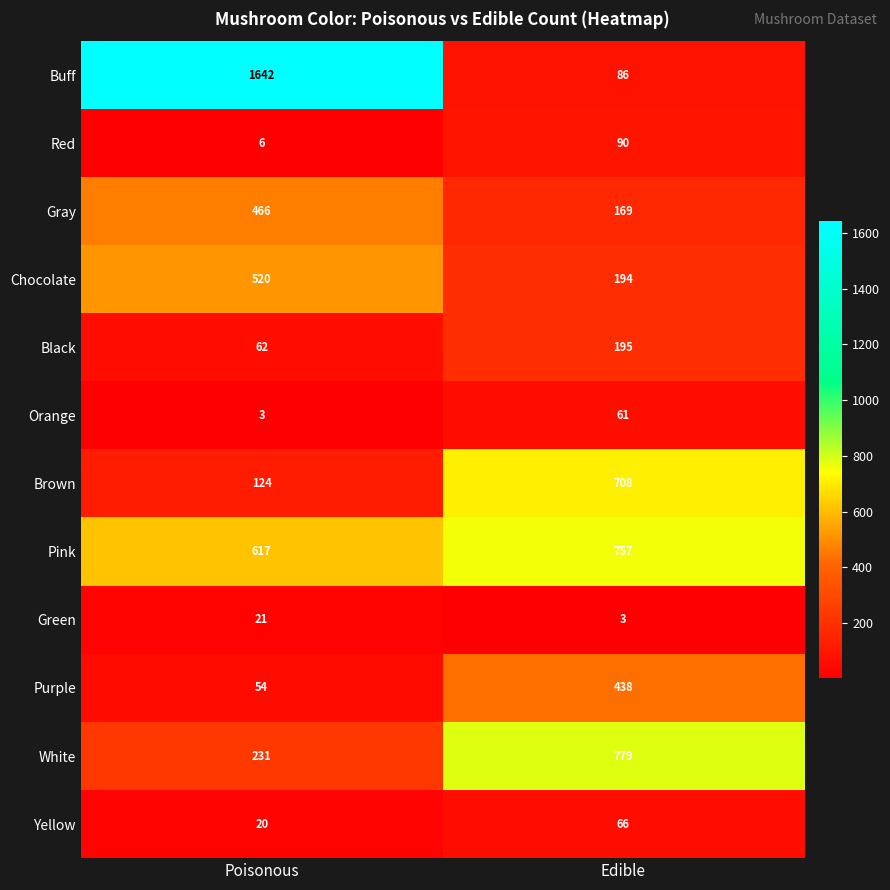

What is the sum of all Chocolate values?

714